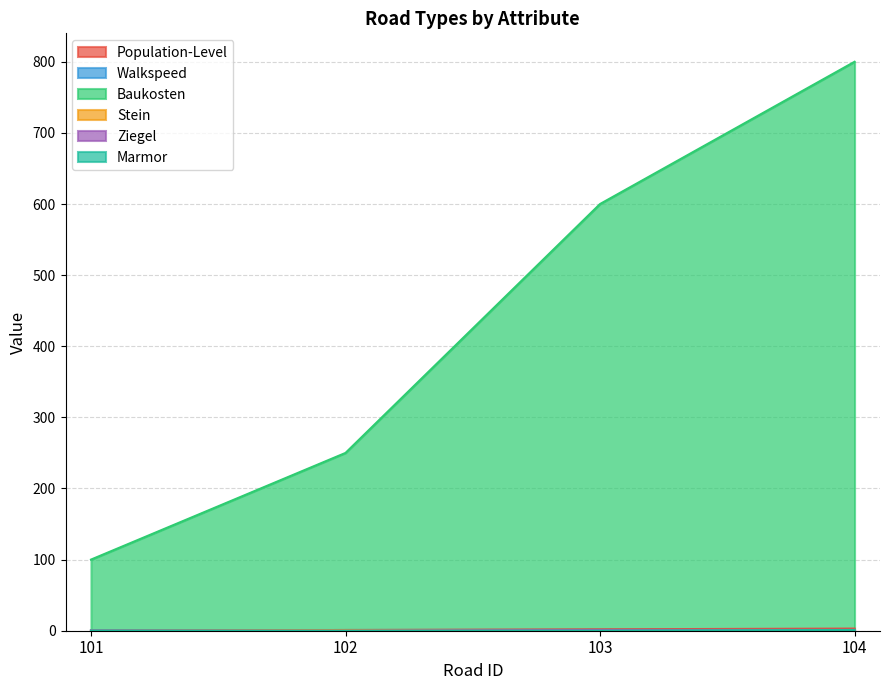

True or false: Baukosten has a value of 400.8 at 103.

False